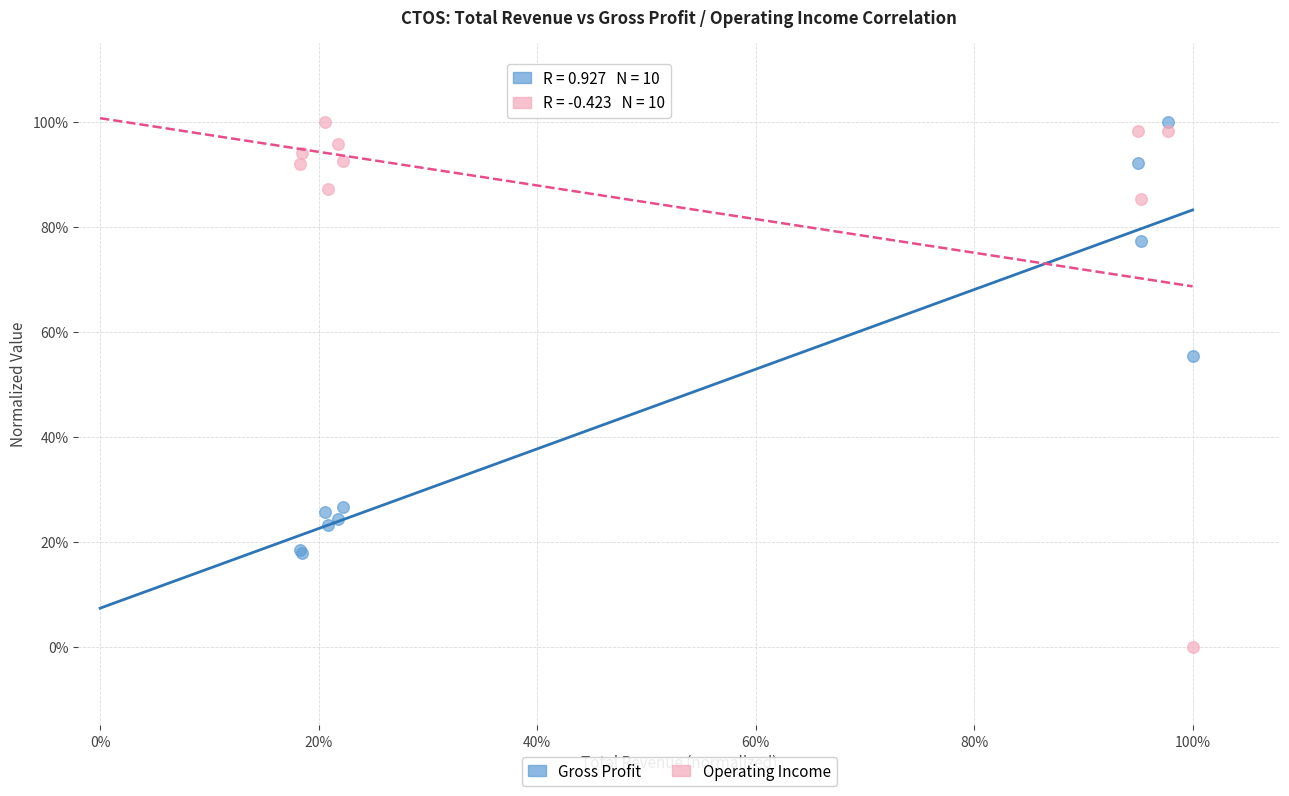

What are all the series names shown in the legend?

Gross Profit, Operating Income